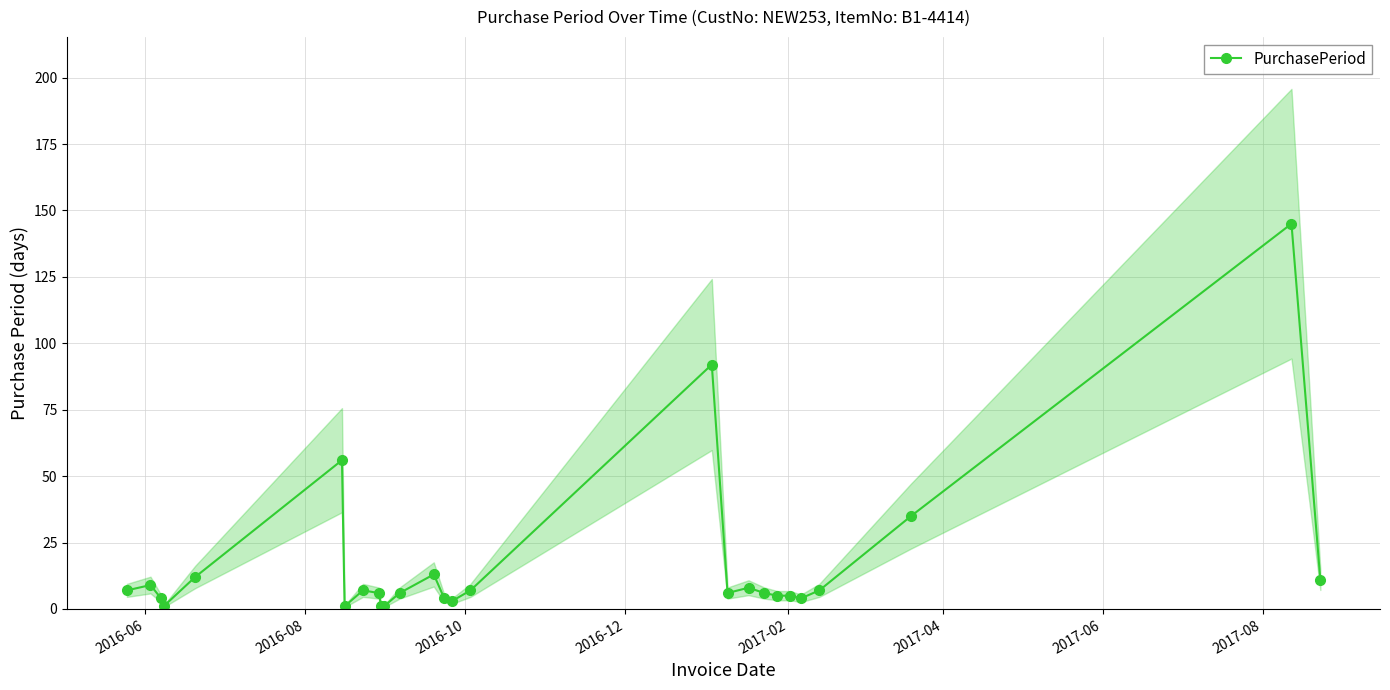

True or false: PurchasePeriod has more than 2 interior local peaks.

True